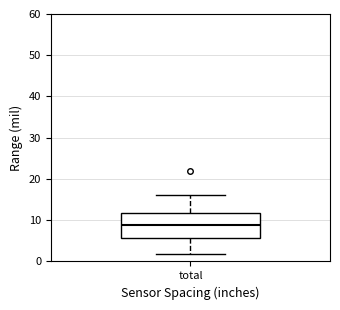

Where does the upper whisker of the box for total end on the y-axis? The values are not printed on the chart, so give them approximately, as read against the axis.

16